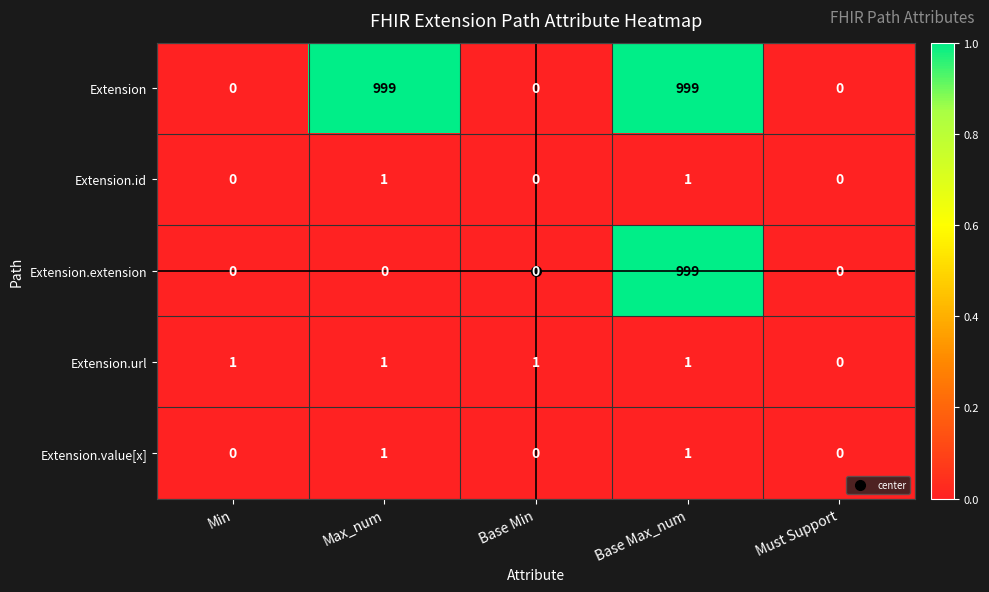

Between Min and Must Support, which series saw the biggest shift?

Extension.url